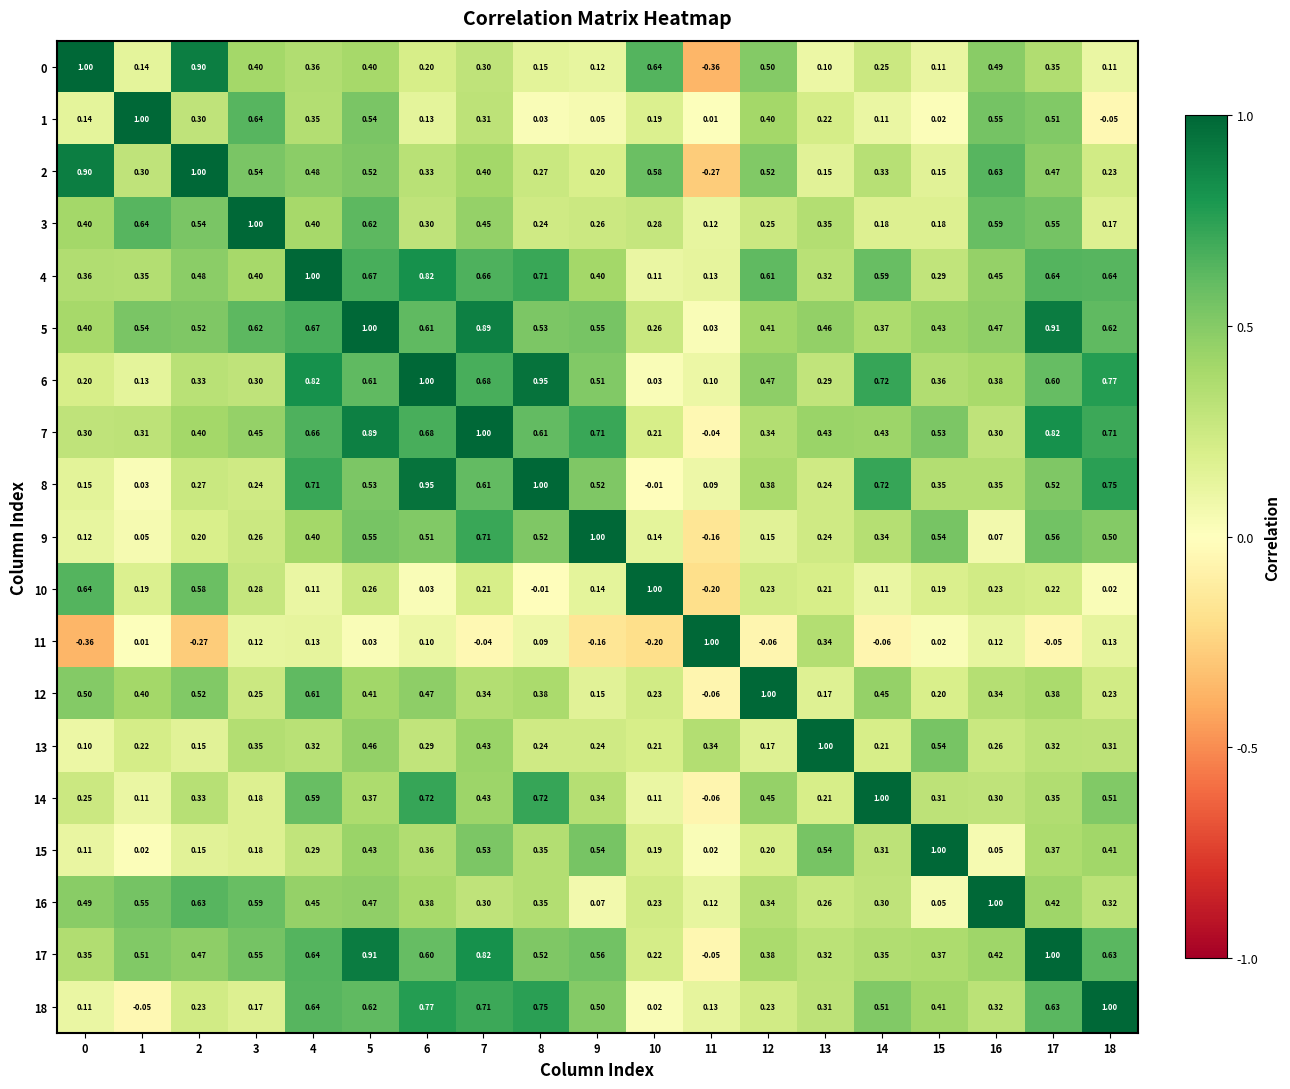

How many data points does each series have?

19